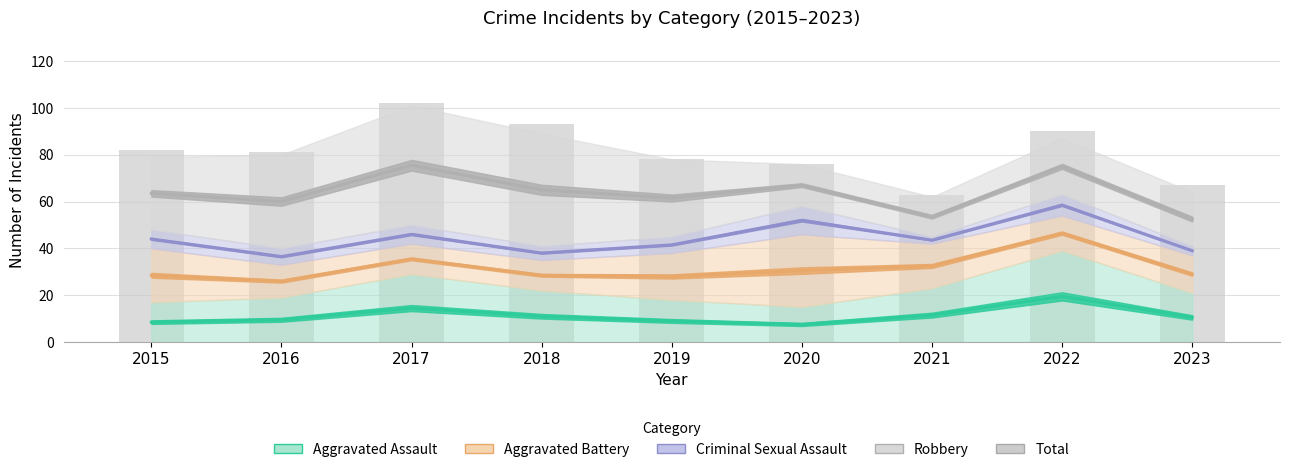

What is the sum of the Criminal Sexual Assault values at 2017 and 2023?

85.0